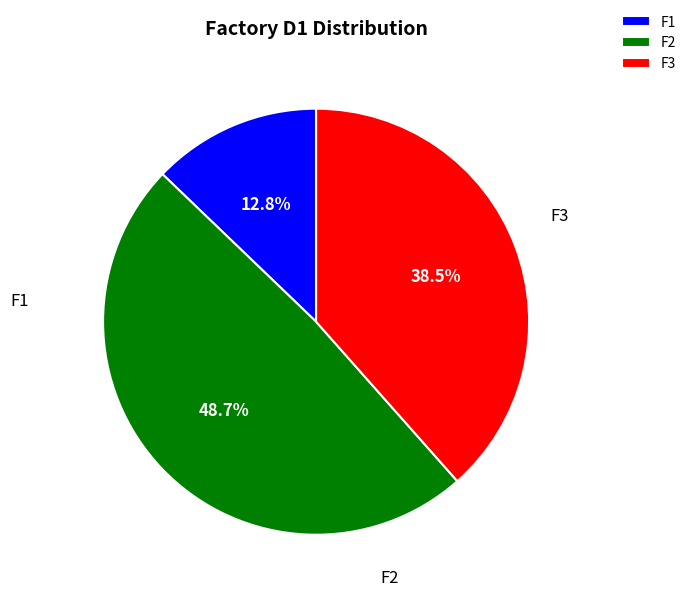

Is there any slice that represents more than half of the pie?

No